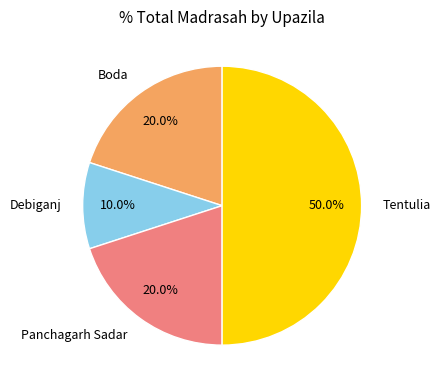

Does Panchagarh Sadar represent more than half of the total?

No